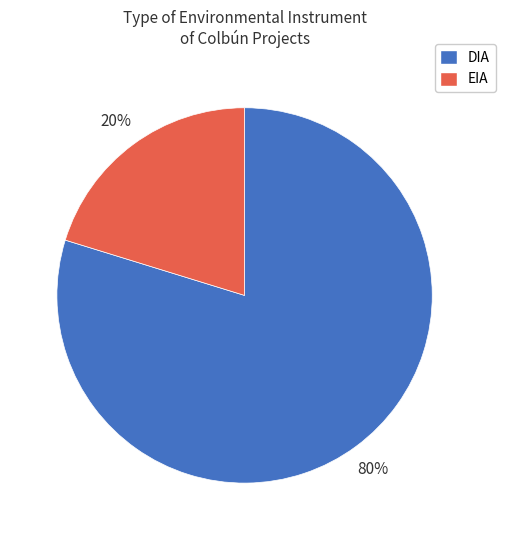

To the nearest percent, what is the difference between the largest and smallest slice percentages?

60%